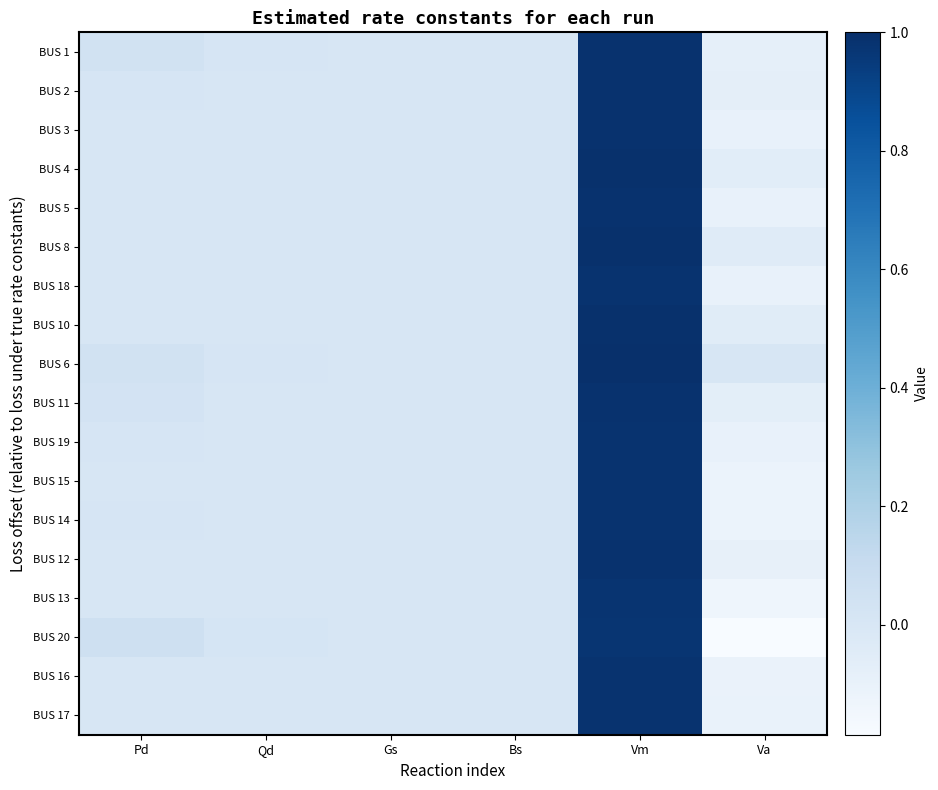

What is the total value across all series at Pd?

0.2